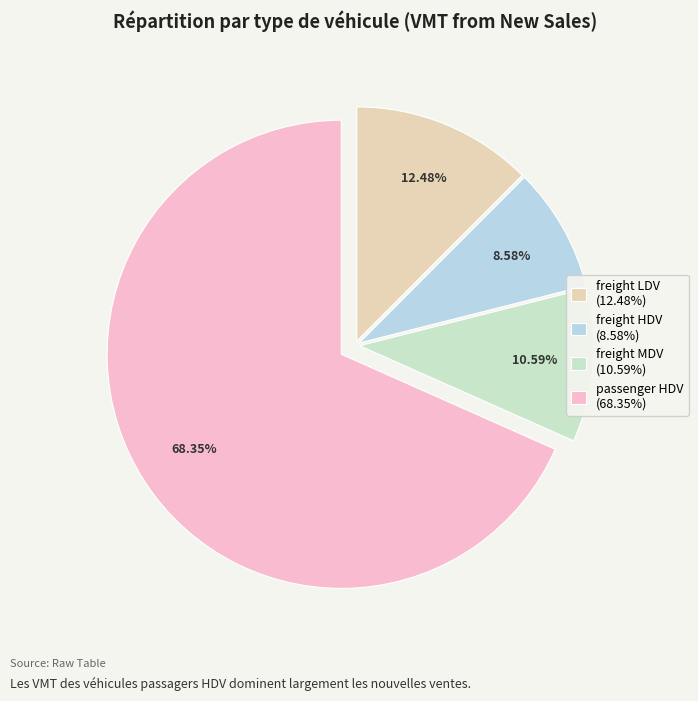

Which slice represents more than half of the pie?

passenger HDV